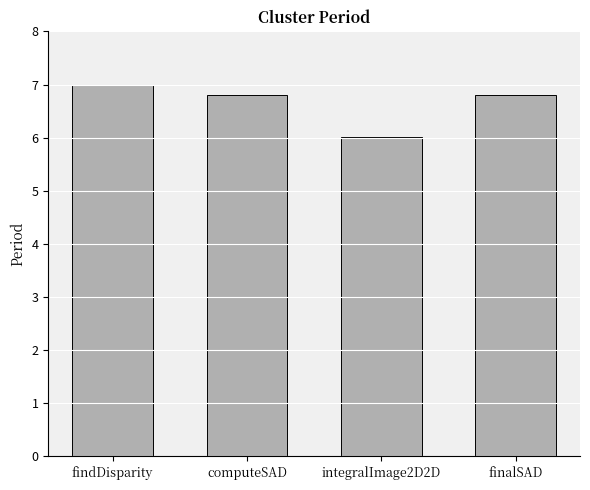

Reading right to left, what are all the values shown in this chart?

finalSAD=6.8	integralImage2D2D=6.0	computeSAD=6.8	findDisparity=7.0